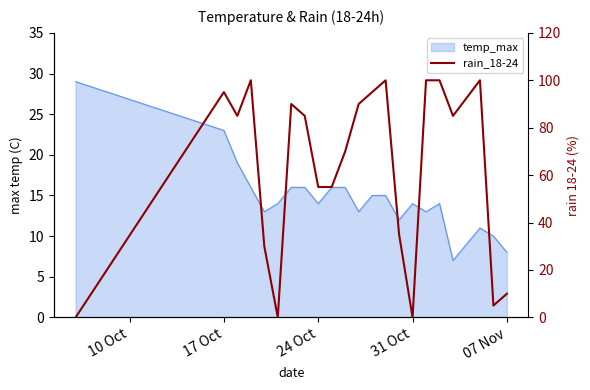

How many data points are less than 85?

10